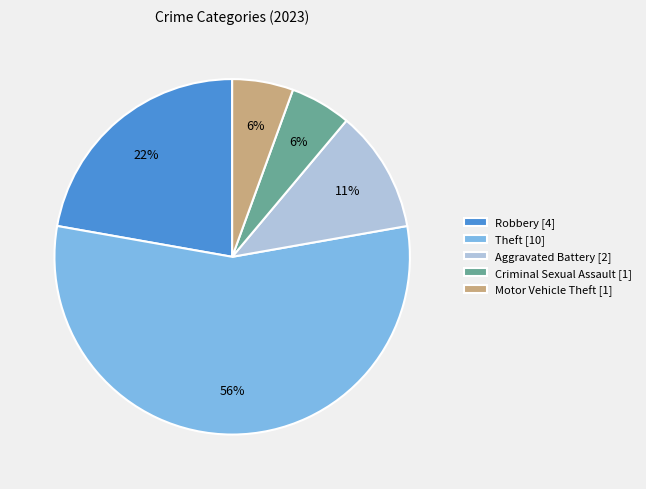

The Robbery [4] slice represents 22% of the pie. True or false?

True